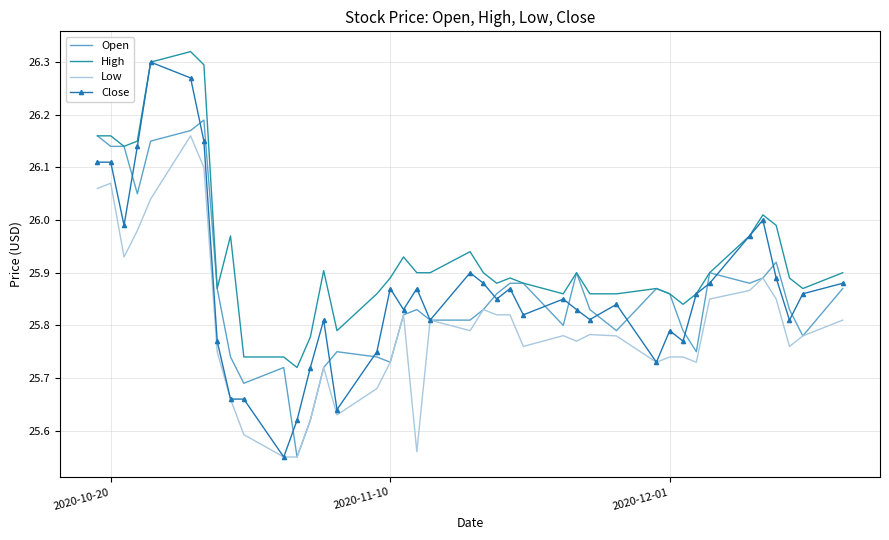

Which series has the largest total across all categories?

High